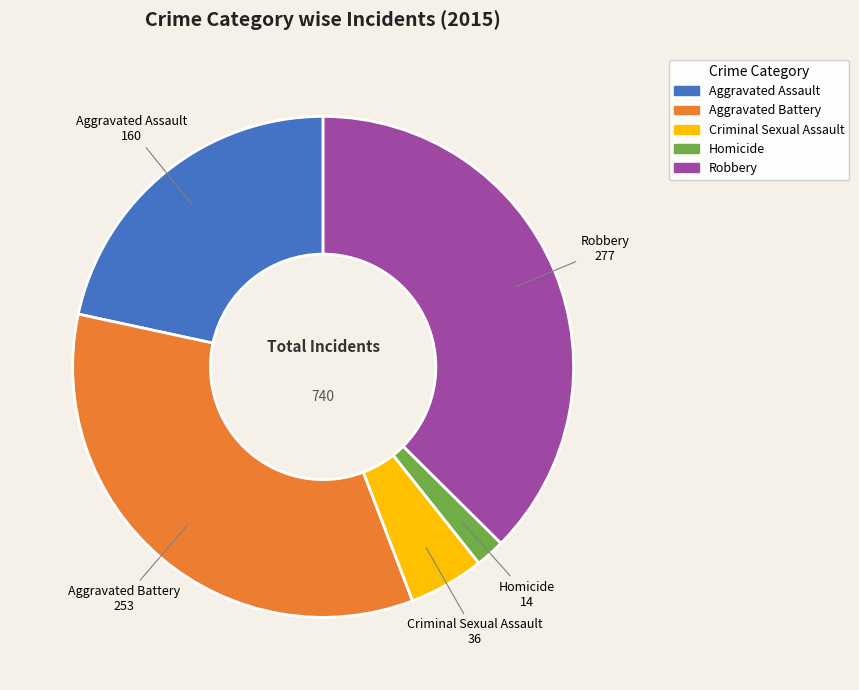

What is the ratio of the value at Criminal Sexual Assault to the value at Homicide?

2.6